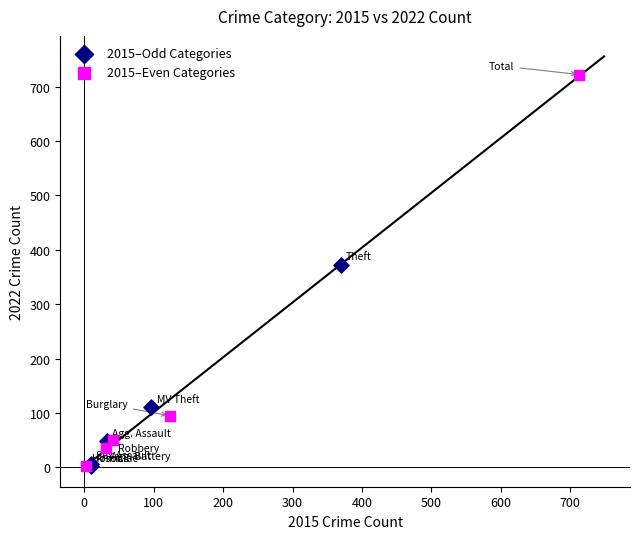

Which series reaches the maximum Y coordinate?

2015–Even Categories